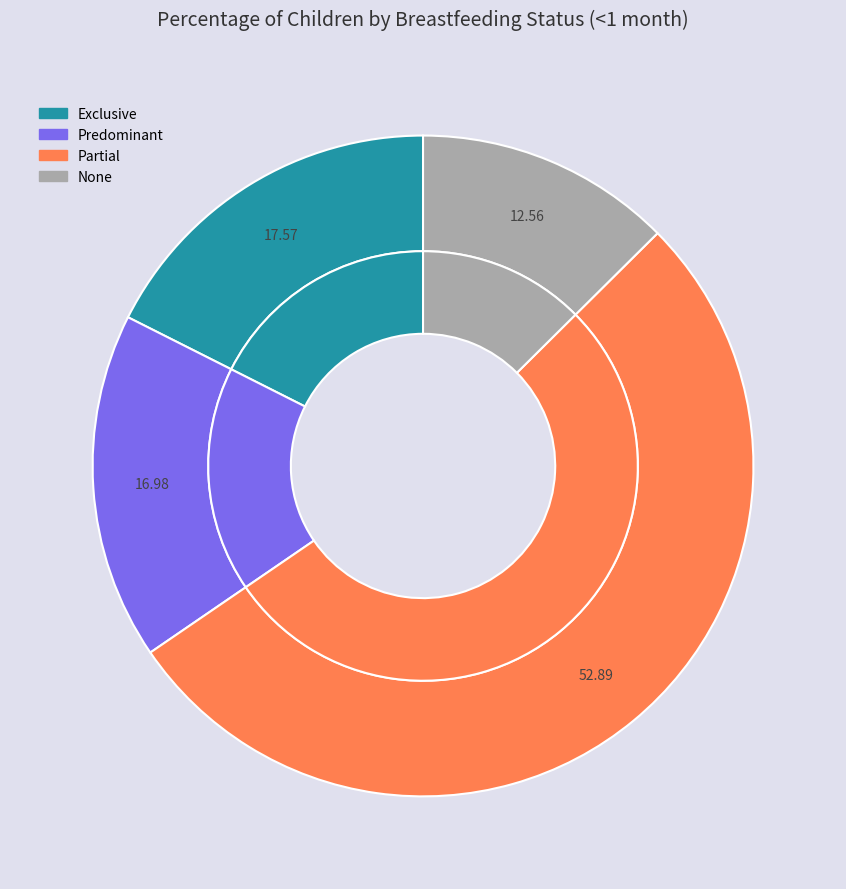

To the nearest percent, what is the difference between the largest and smallest slice percentages?

40%